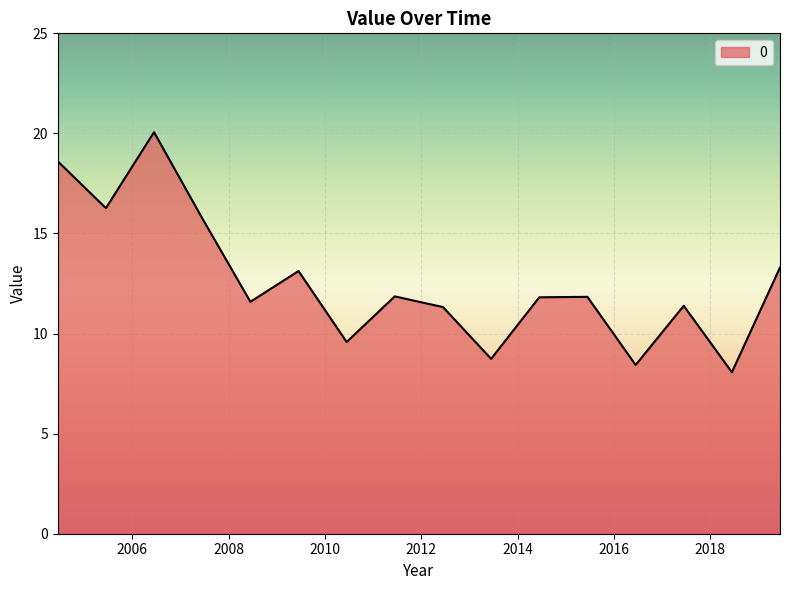

What is the difference between the maximum and minimum values?

12.0